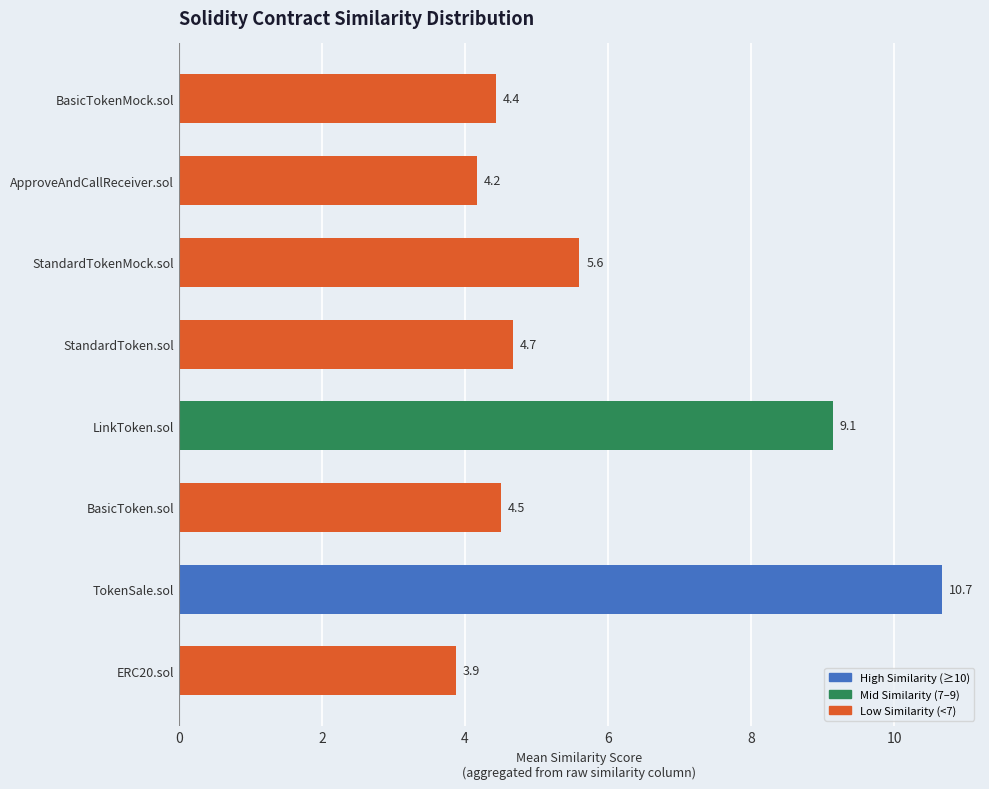

What is the value of the 4th bar from the top?

4.7